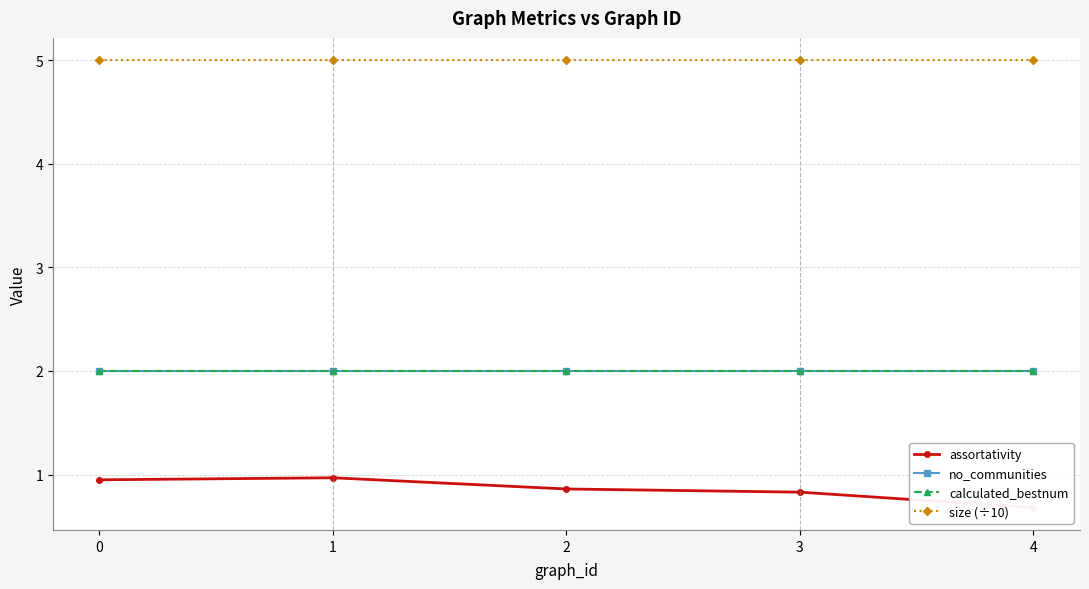

How many data points does each series have?

5